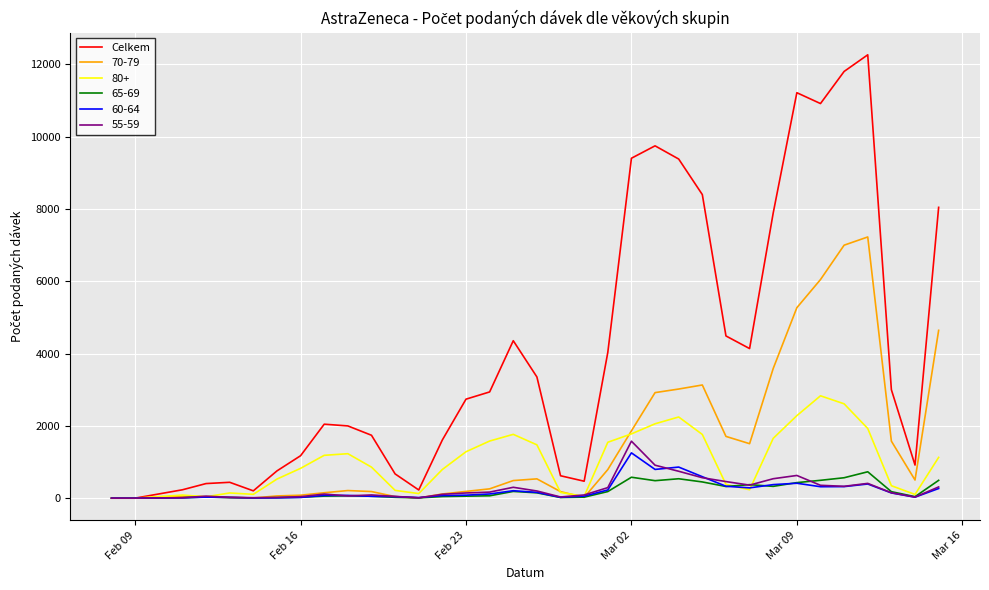

Which series has the widest spread of values?

Celkem